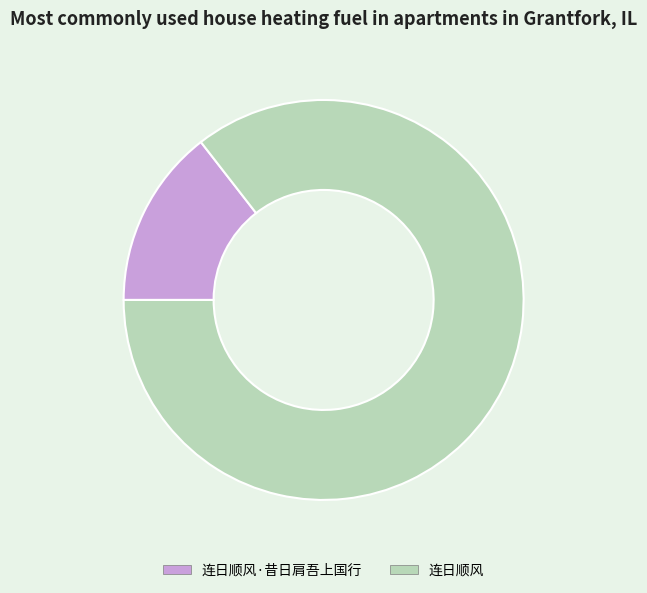

What is the majority slice?

连日顺风